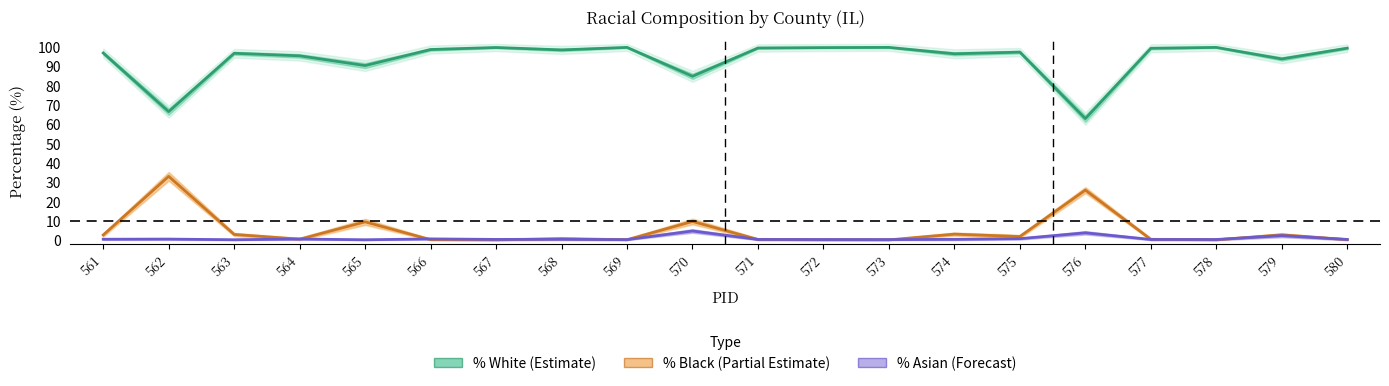

What is the difference between the second highest and second lowest values in the % Black (Partial Estimate) series?

25.8